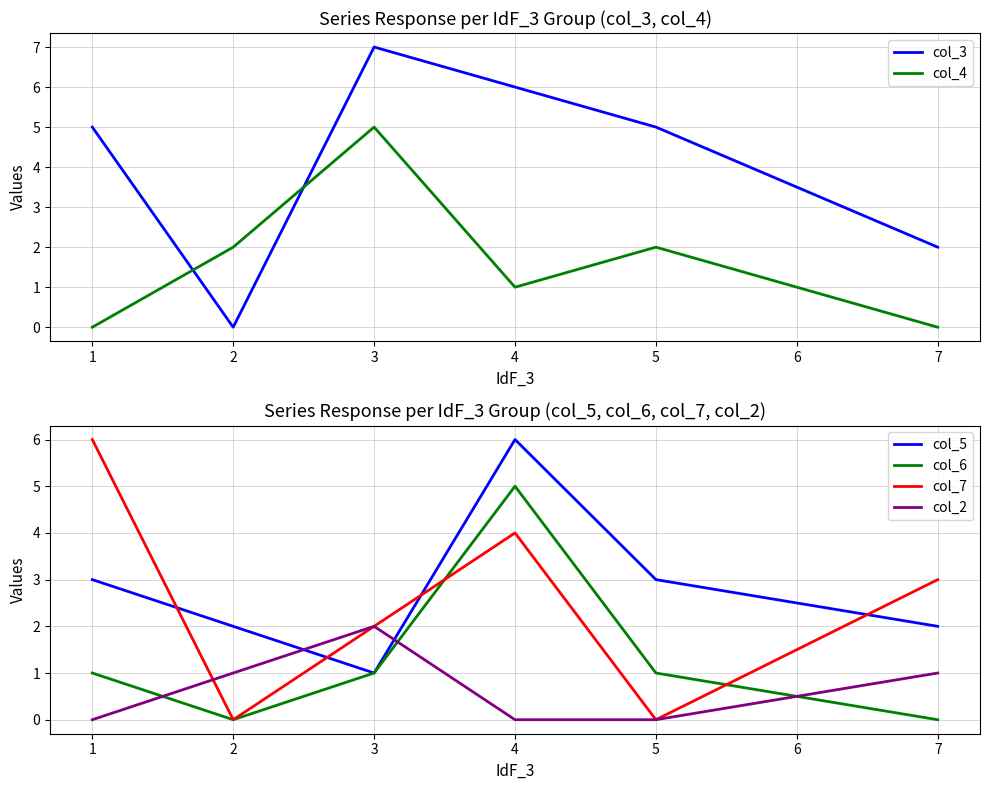

How many lines are shown in the chart?

6